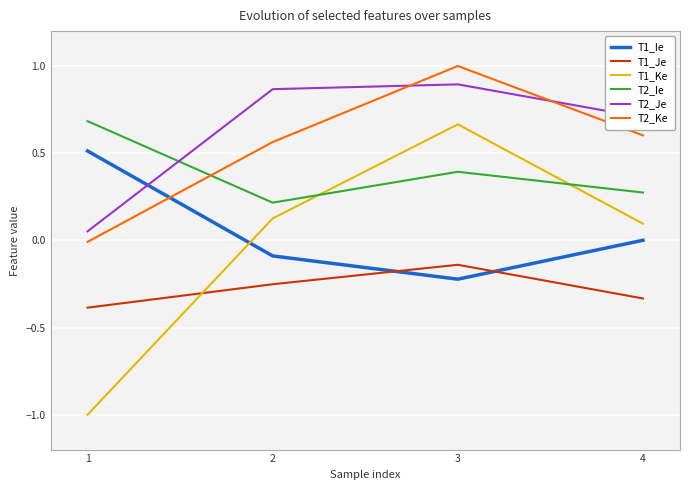

True or false: T2_Ie and T1_Ke intersect in this chart.

True